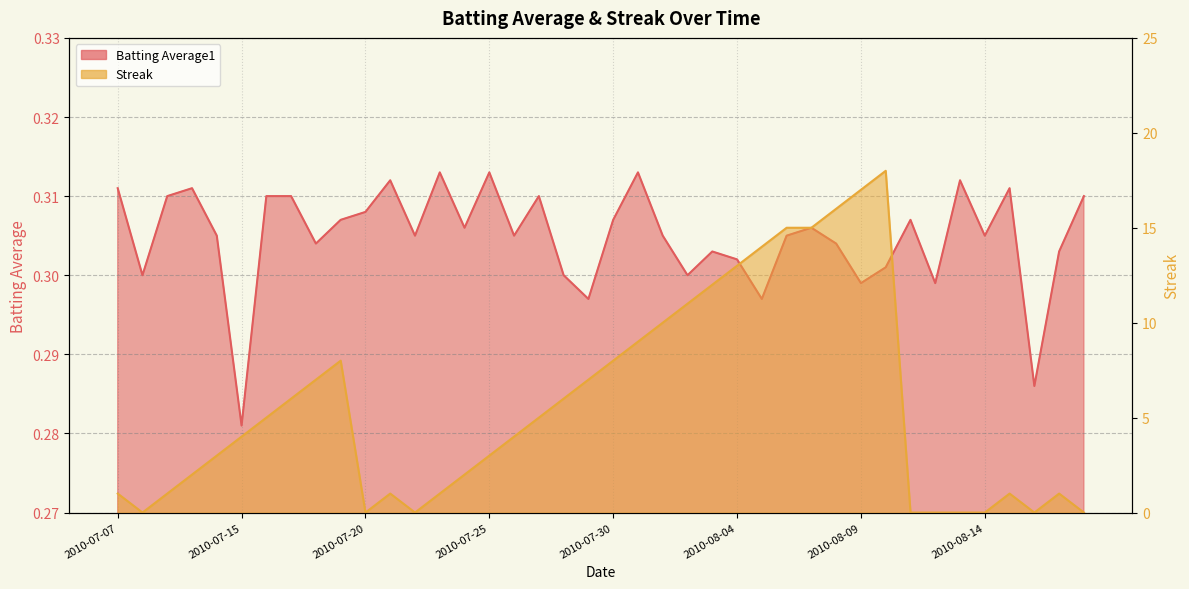

True or false: Batting Average1 has more than 2 interior local peaks.

True